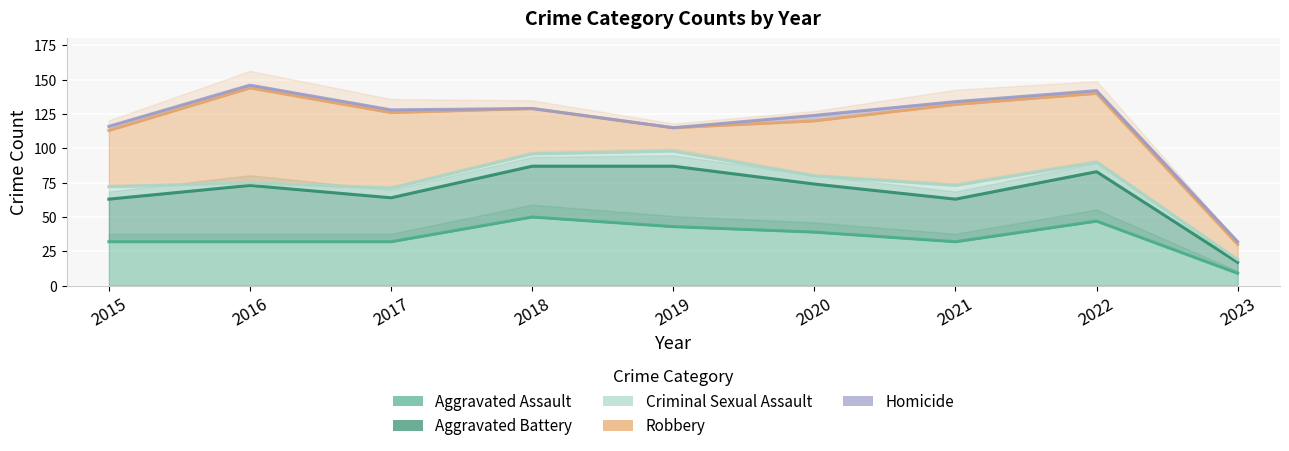

What are all the series names shown in the legend?

Aggravated Assault, Aggravated Battery, Criminal Sexual Assault, Robbery, Homicide